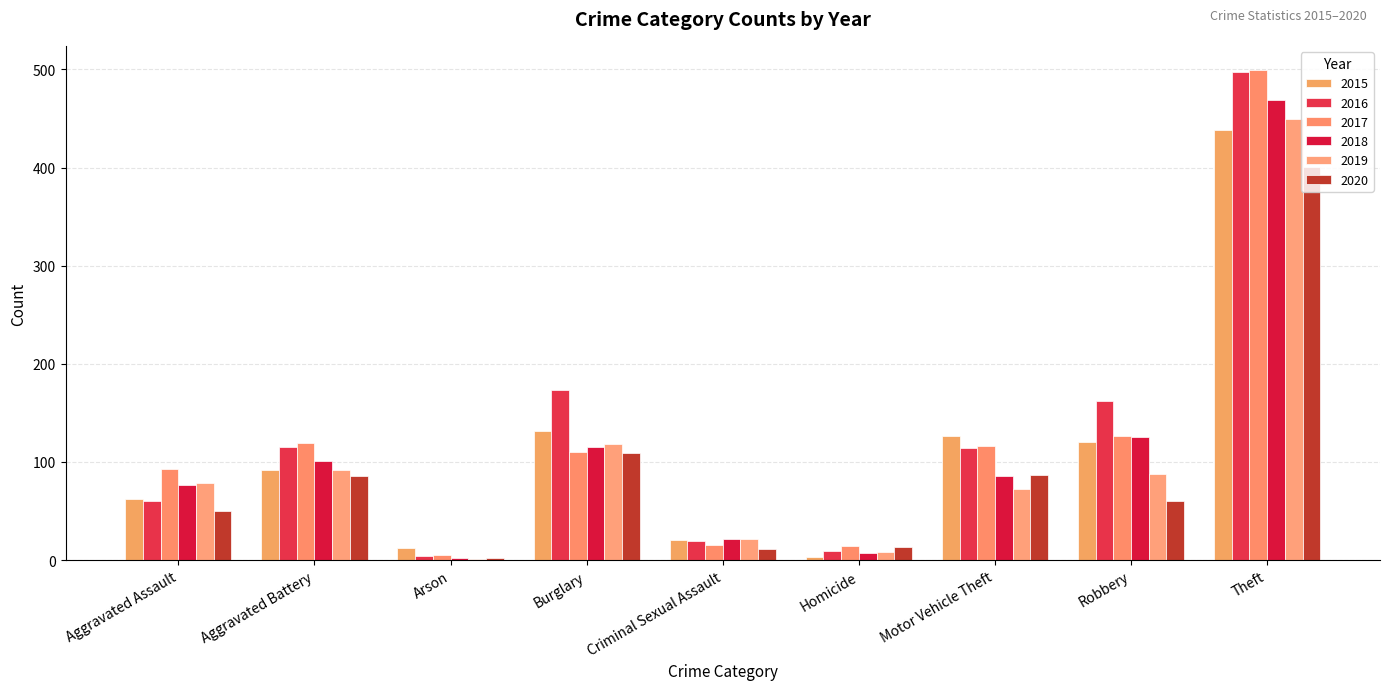

Count the number of categories in the chart.

9